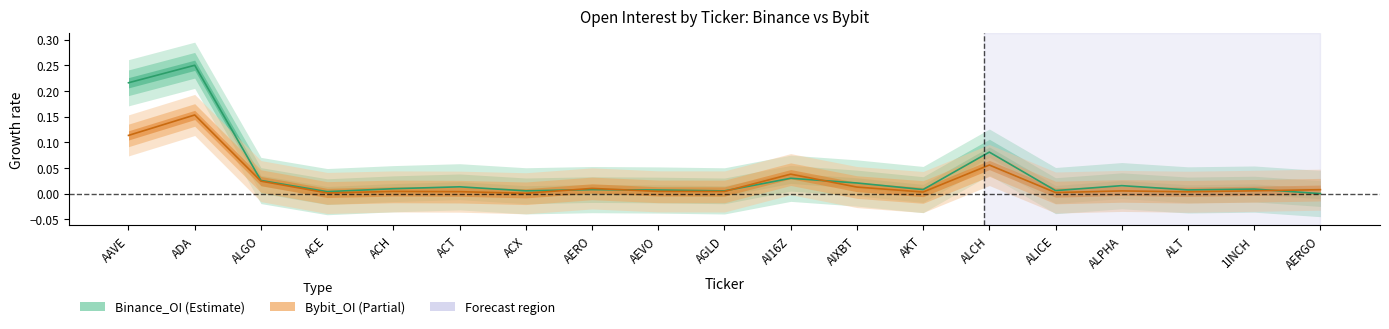

Reading left to right, list all the values displayed in this chart.

Binance_OI: AAVE=0.2	ADA=0.2	ALGO=0.0	ACE=0.0	ACH=0.0	ACT=0.0	ACX=0.0	AERO=0.0	AEVO=0.0	AGLD=0.0	AI16Z=0.0	AIXBT=0.0	AKT=0.0	ALCH=0.1	ALICE=0.0	ALPHA=0.0	ALT=0.0	1INCH=0.0	AERGO=0.0
Bybit_OI: AAVE=0.1	ADA=0.2	ALGO=0.0	ACE=0.0	ACH=0.0	ACT=0.0	ACX=0.0	AERO=0.0	AEVO=0.0	AGLD=0.0	AI16Z=0.0	AIXBT=0.0	AKT=0.0	ALCH=0.1	ALICE=0.0	ALPHA=0.0	ALT=0.0	1INCH=0.0	AERGO=0.0